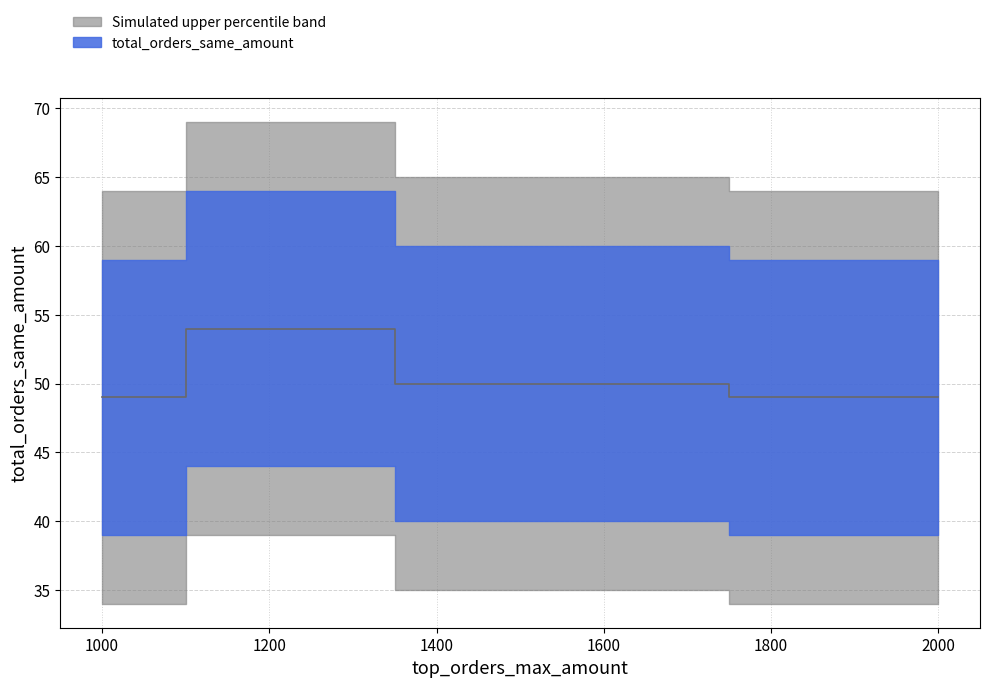

Reading left to right, transcribe all the data shown in this chart.

49	54	50	49